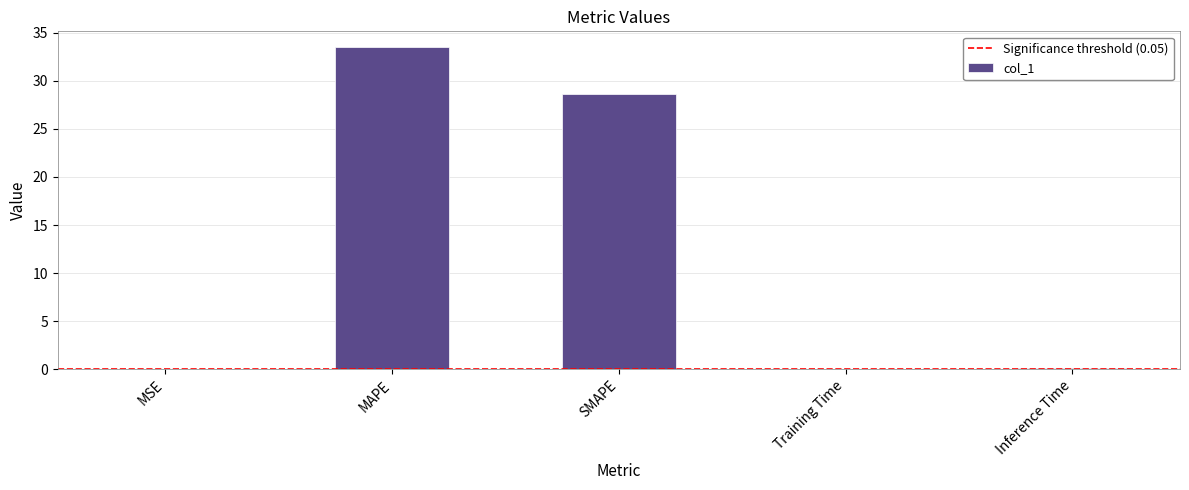

At which label is the value closest to 16?

SMAPE